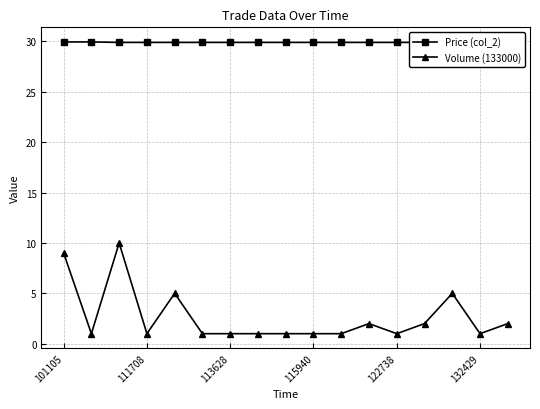

What is the highest value of the Volume (133000) series?

10